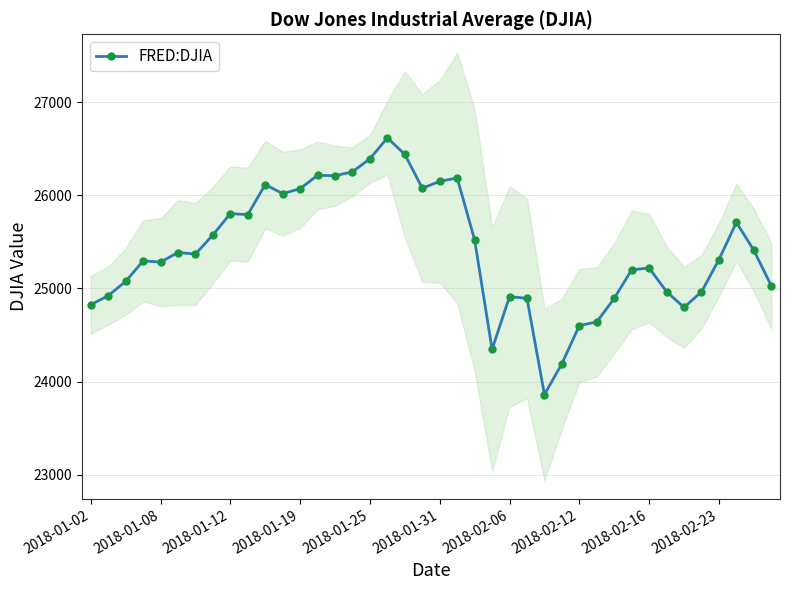

What is the lowest value of the FRED:DJIA series?

23860.5